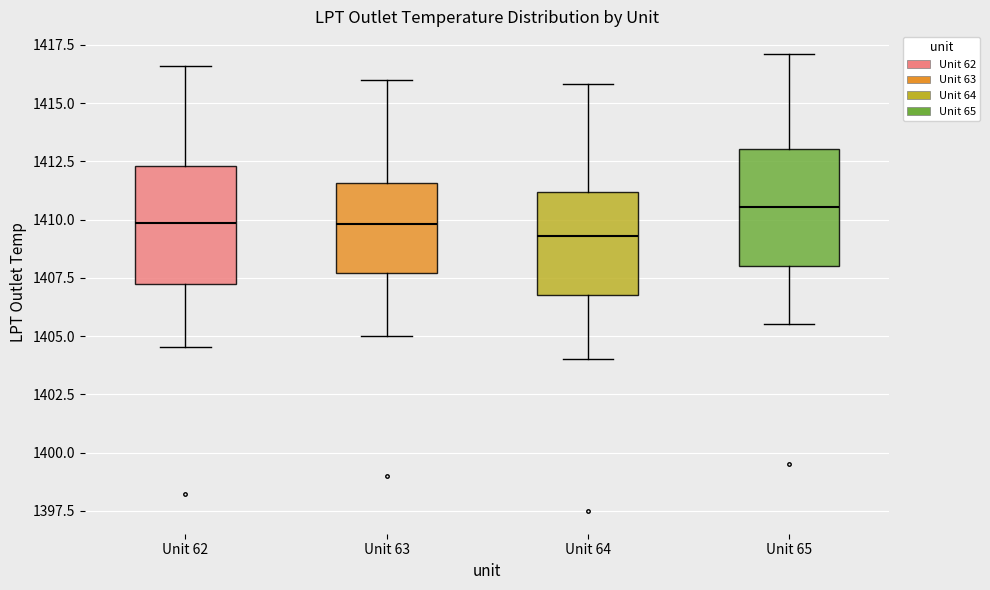

Where does the lower whisker of the box for Unit 63 end on the y-axis? The values are not printed on the chart, so give them approximately, as read against the axis.

1405.0